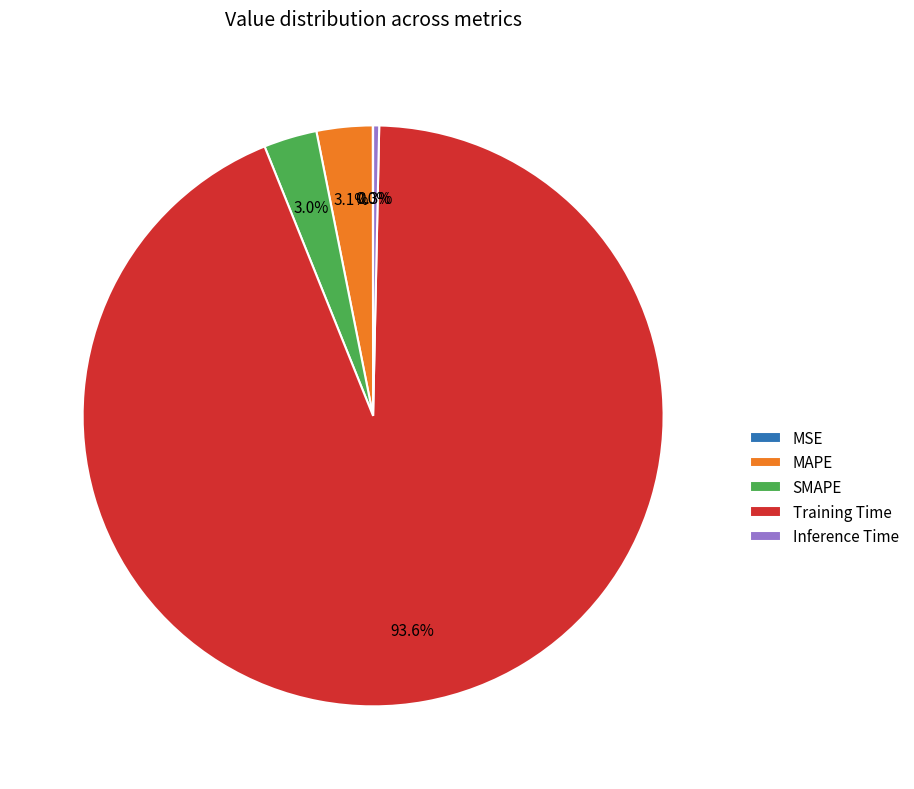

The SMAPE slice represents 11% of the pie. True or false?

False